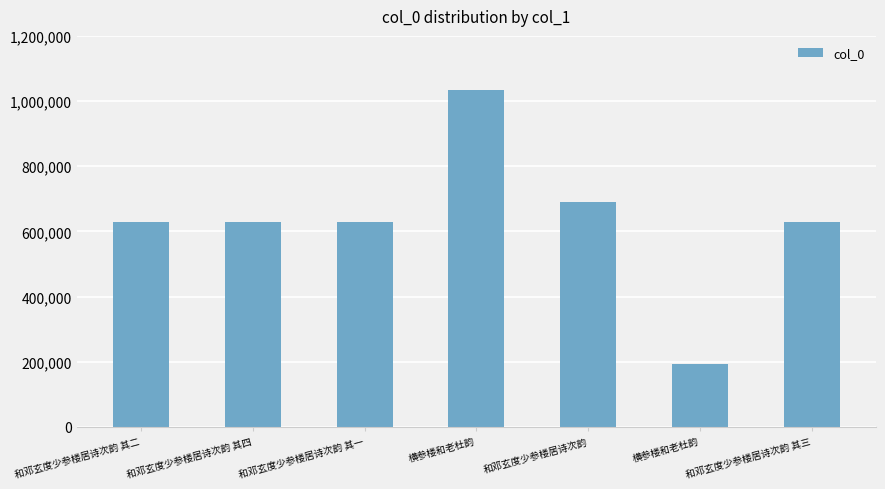

What is the greatest value displayed?

1032646